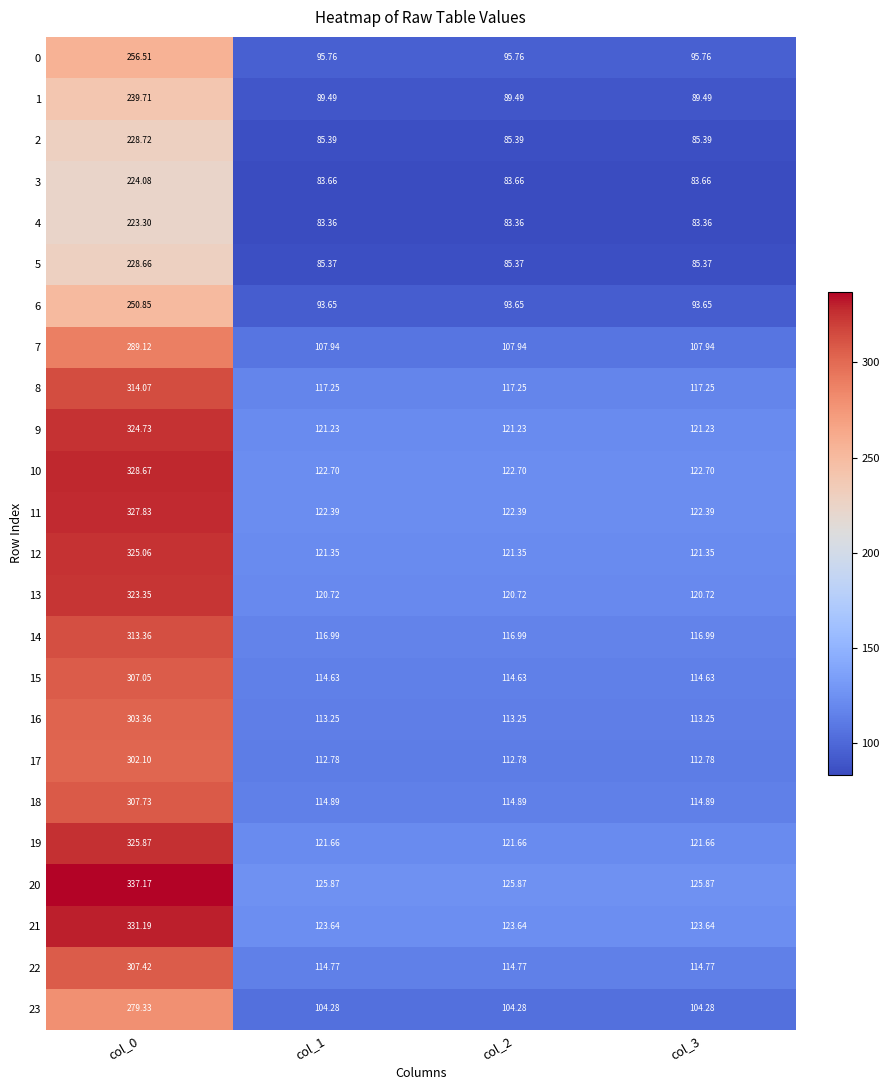

Rank the series at col_1 from lowest to highest value.

4, 3, 5, 2, 1, 6, 0, 23, 7, 17, 16, 15, 22, 18, 14, 8, 13, 9, 12, 19, 11, 10, 21, 20